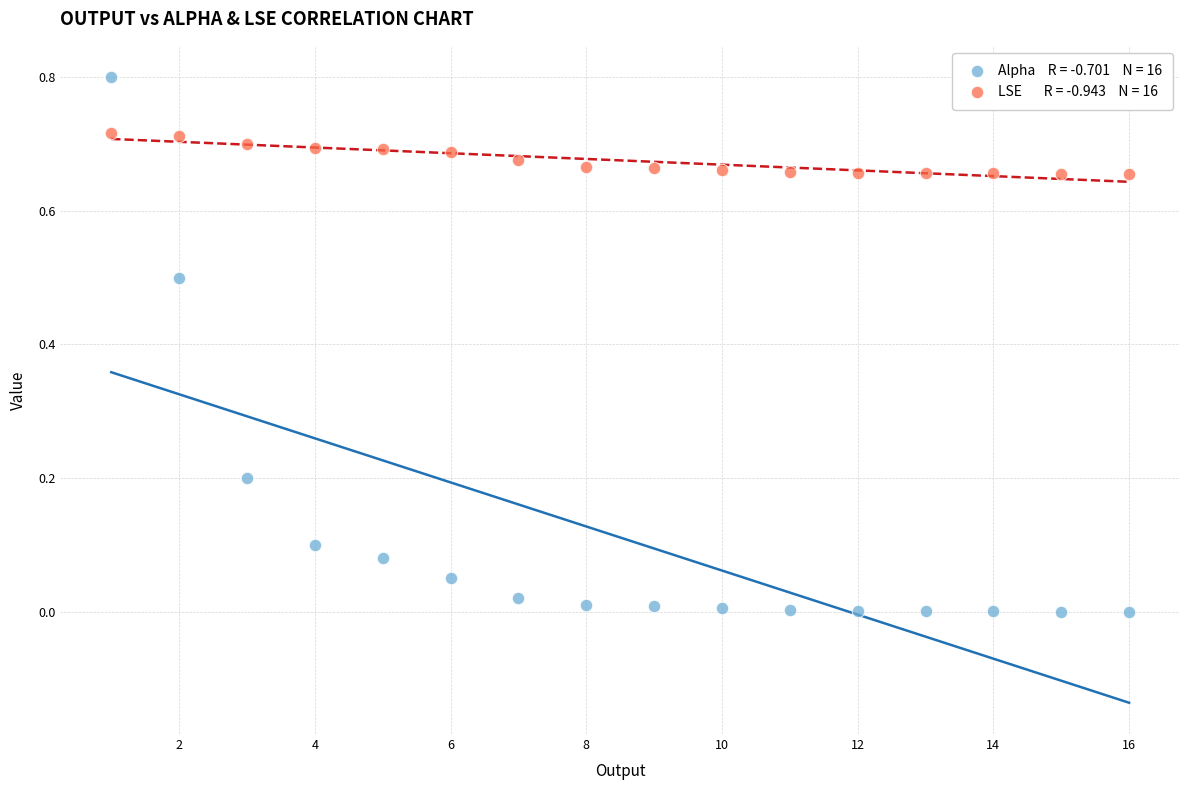

Across all data points, what is the range of Y values (max minus min)?

0.8